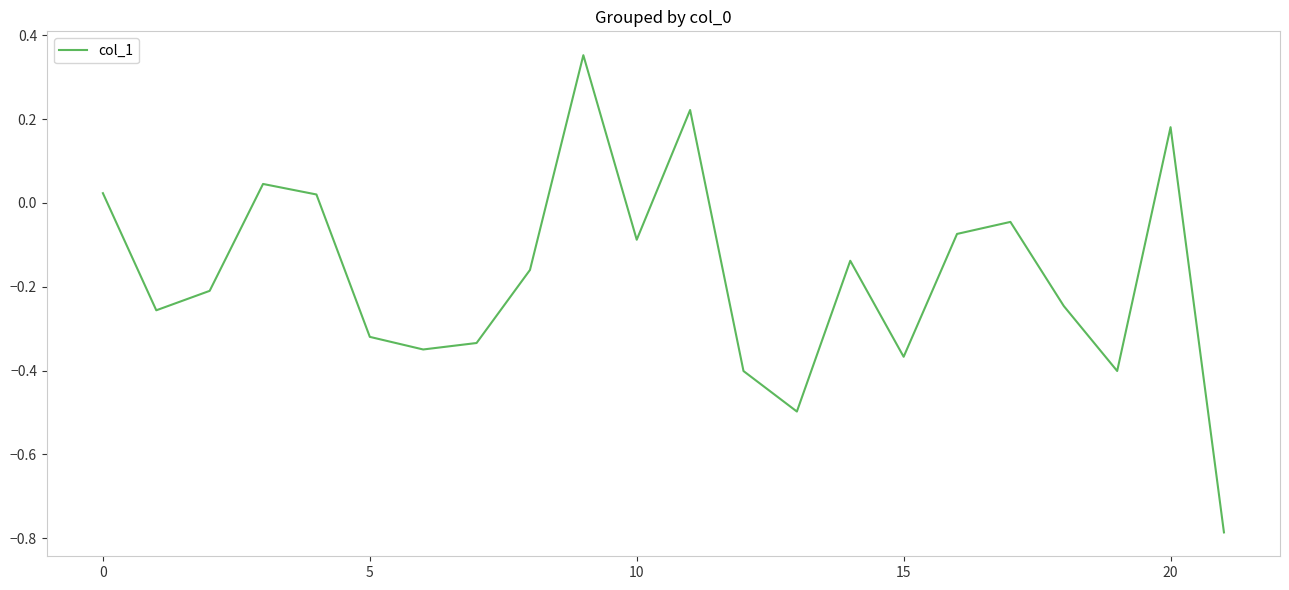

What is the difference between the maximum and minimum values?

1.1